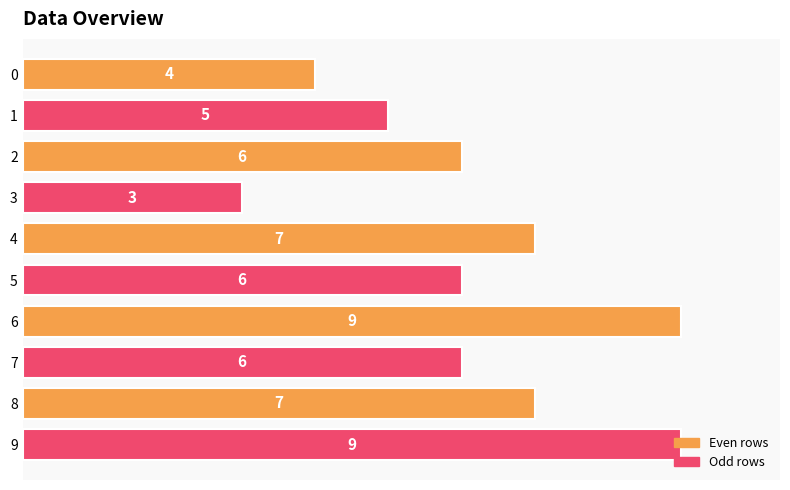

What is the value of the 5th bar from the top?

7